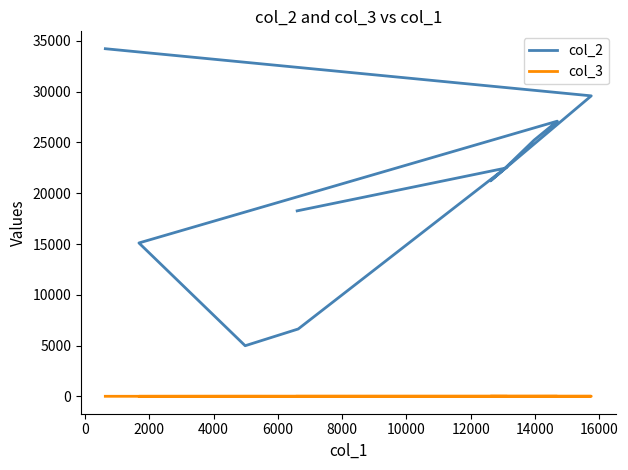

What is the spread (max minus min) of values at 8000?

4979